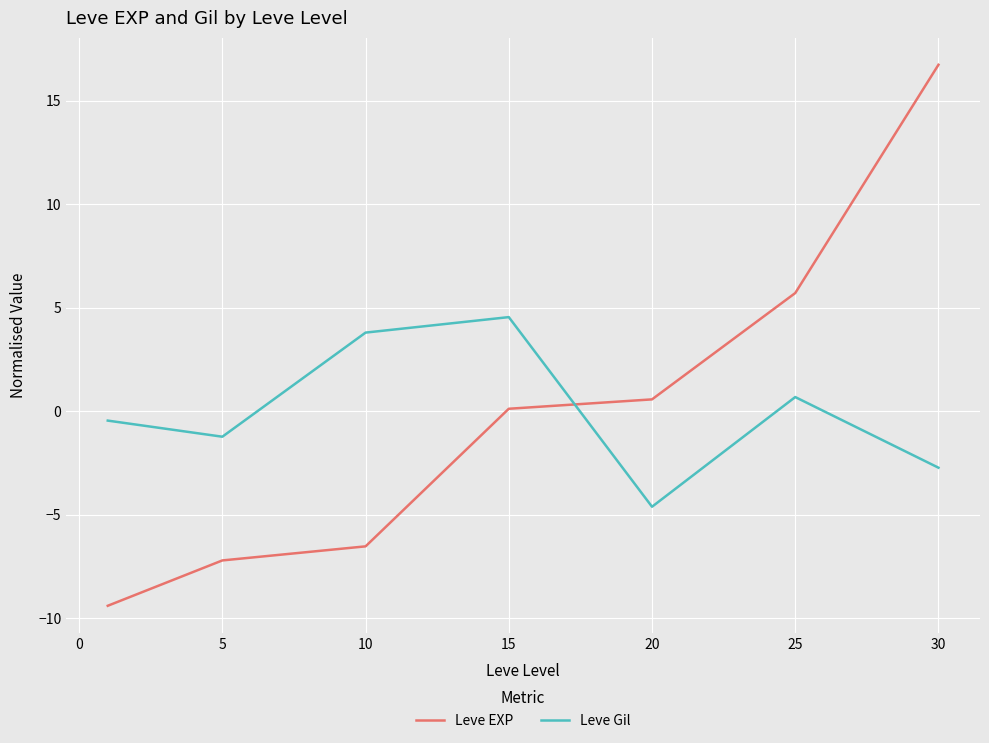

Reading left to right, list all the values displayed in this chart.

Leve EXP: -9.4	-7.2	-6.5	0.1	0.6	5.7	16.7
Leve Gil: -0.5	-1.2	3.8	4.5	-4.6	0.7	-2.7